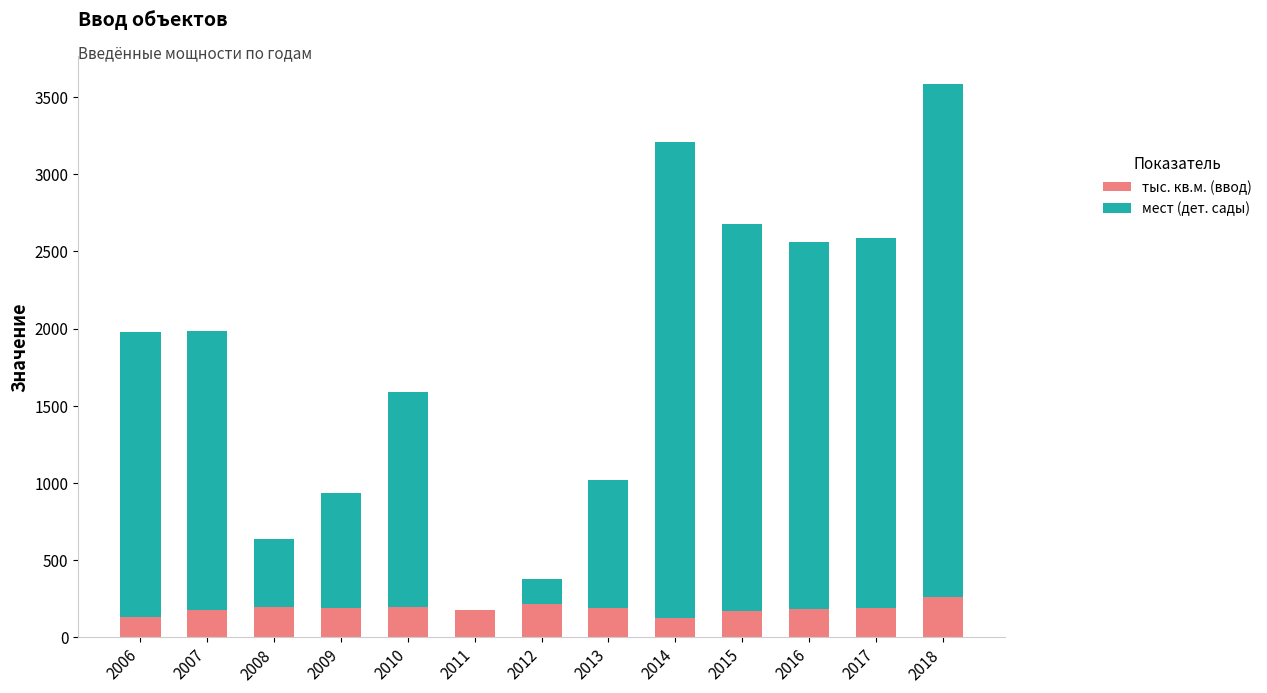

True or false: тыс. кв.м. (ввод) has a value of 195.1 at 2010.

True